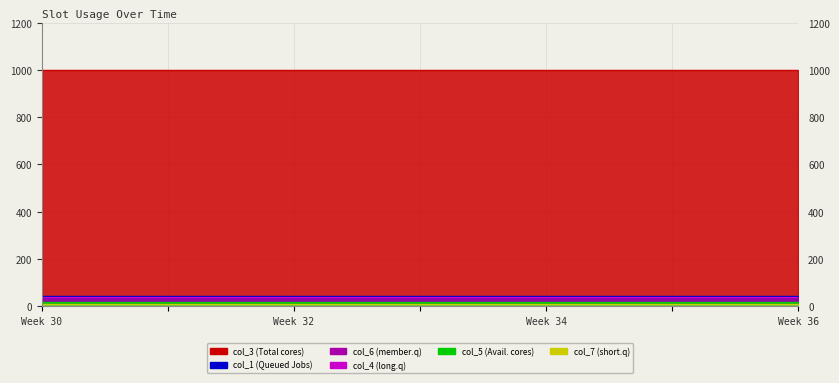

Which has a higher value, 4 or 5?

4